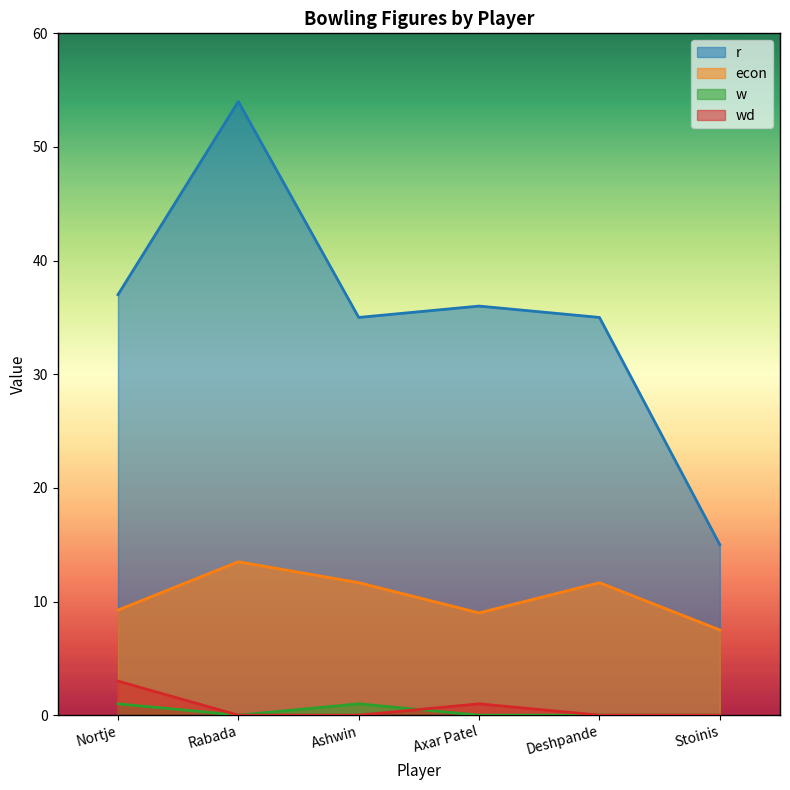

Reading left to right, extract all data points from this chart.

r: 37.0	54.0	35.0	36.0	35.0	15.0
econ: 9.2	13.5	11.7	9.0	11.7	7.5
w: 1.0	0.0	1.0	0.0	0.0	0.0
wd: 3.0	0.0	0.0	1.0	0.0	0.0